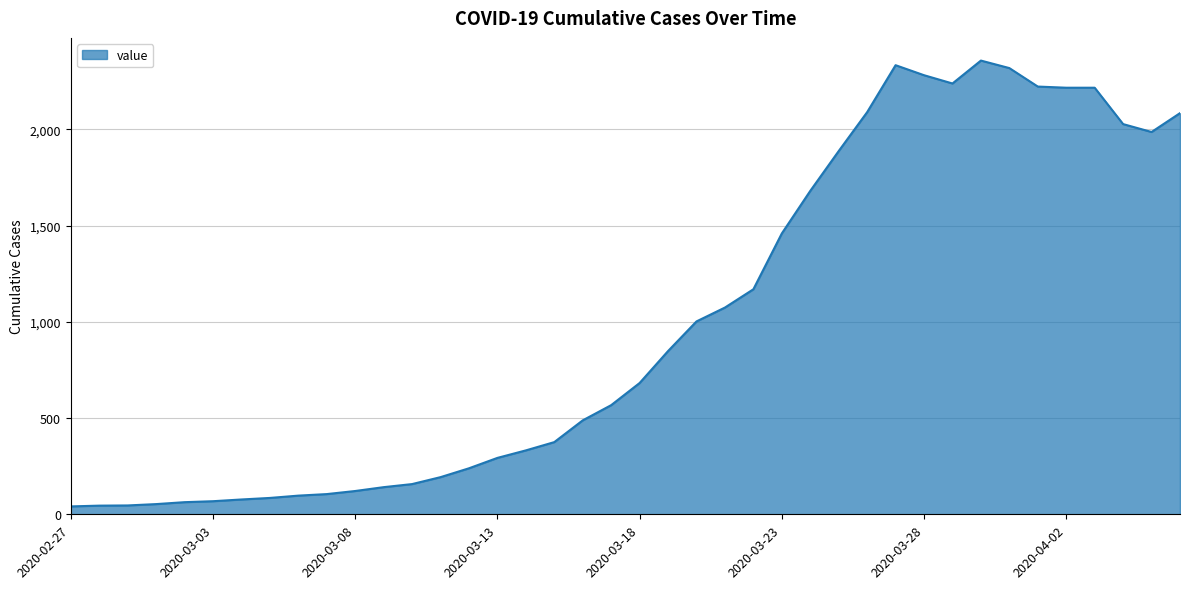

Does the chart display data point markers on the line(s)?

No